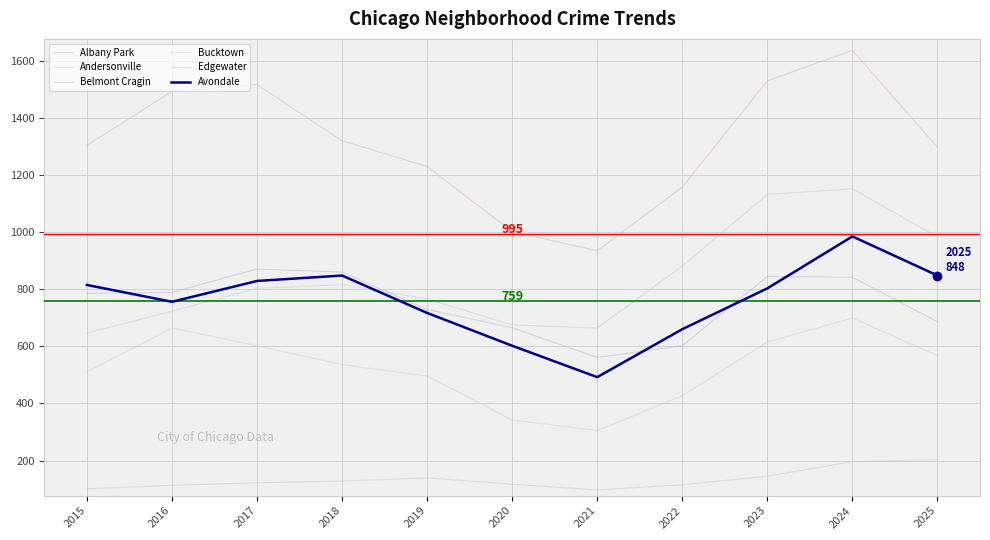

What is the spread (max minus min) of values at 2021?

838